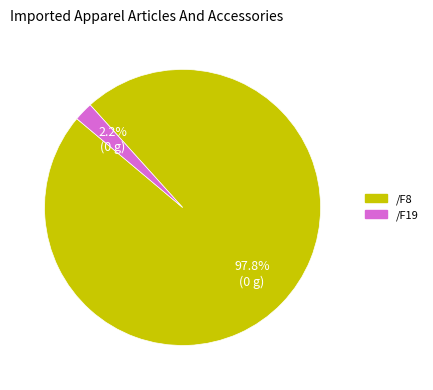

How many slices are in this pie chart?

2